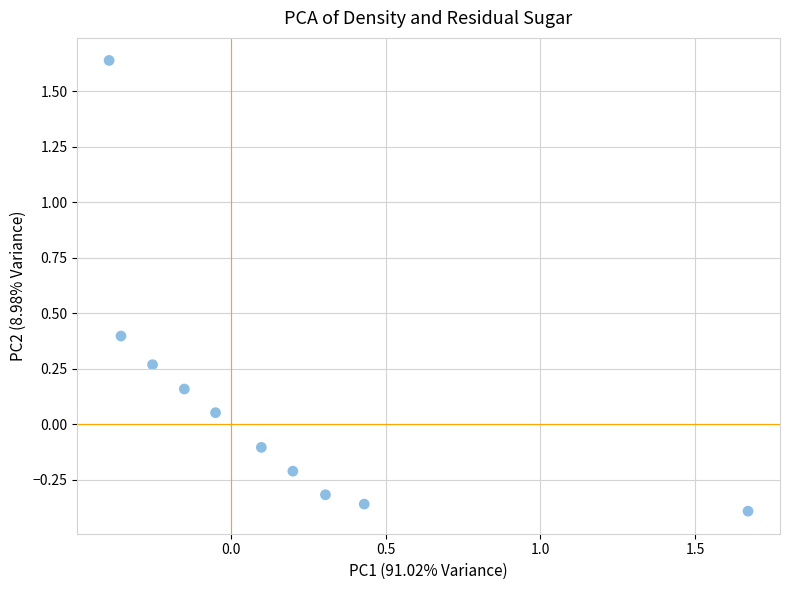

What is the range of X values (max minus min)?

2.1